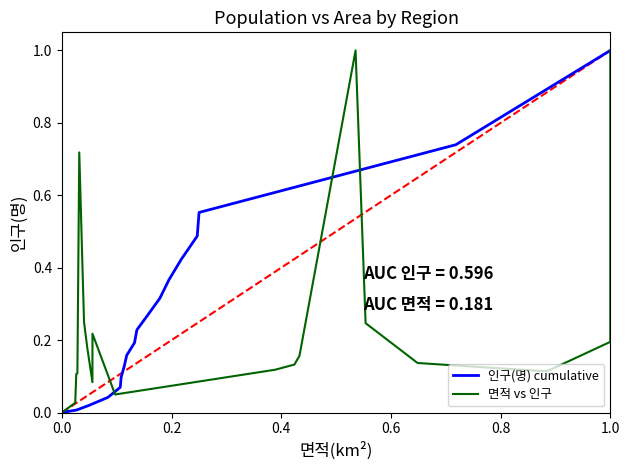

Is this an area chart (filled region under the line)?

No